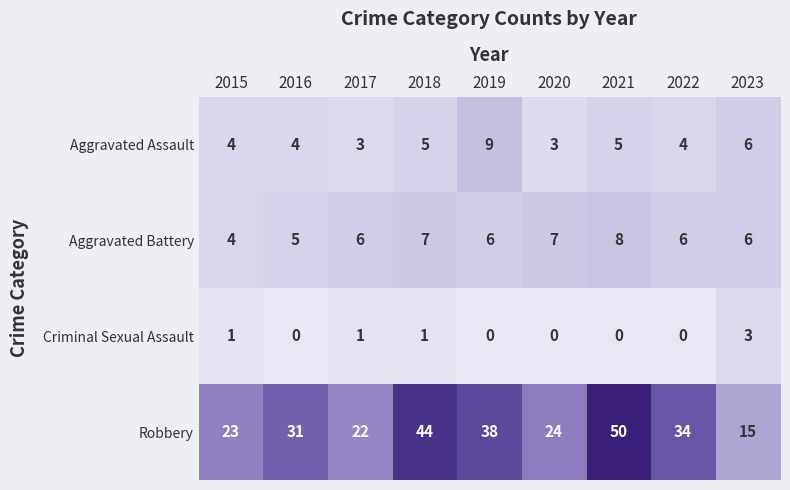

At which category does the chart reach its peak across all series?

2021